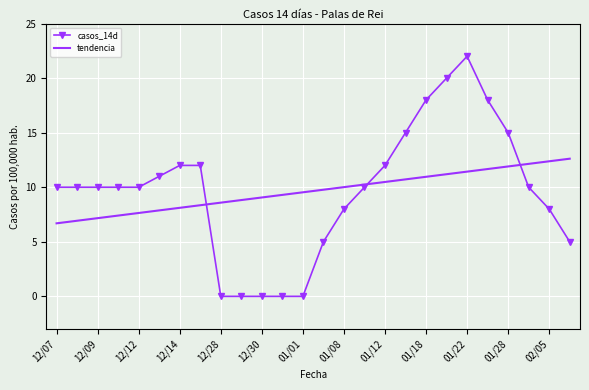

What is the highest value of the casos_14d series?

22.0